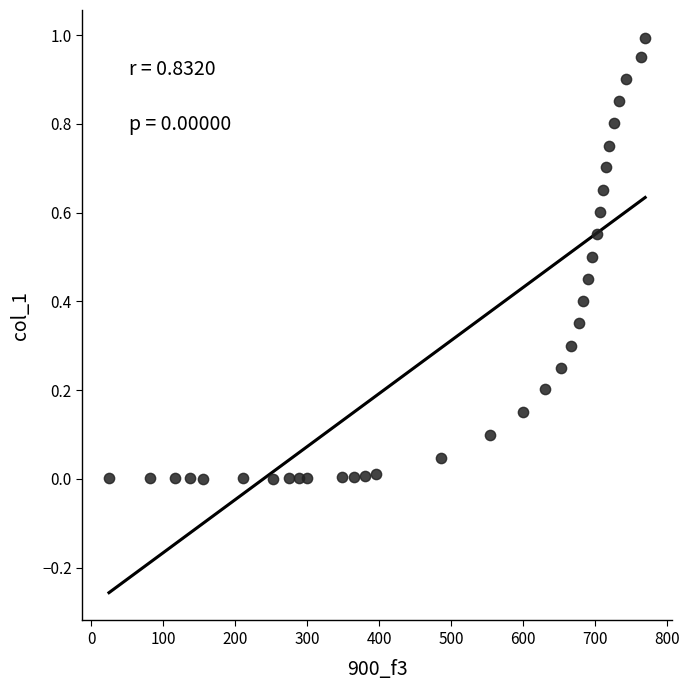

What is the range of X values (max minus min)?

745.5